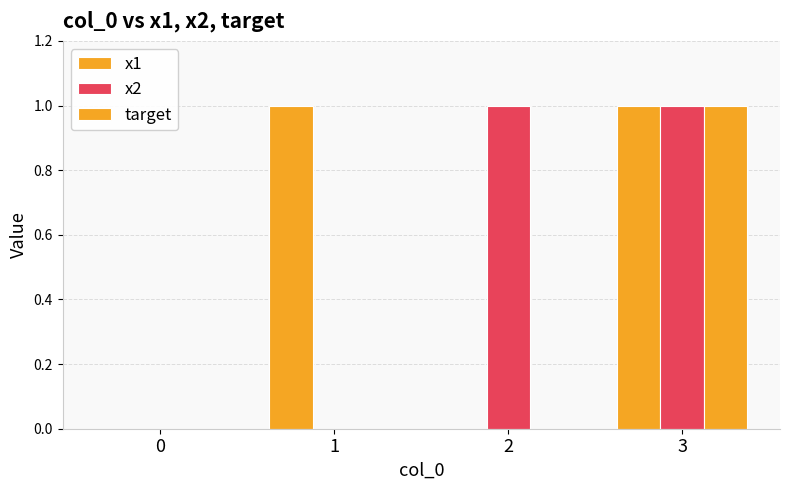

Which category has the highest value across all series?

1